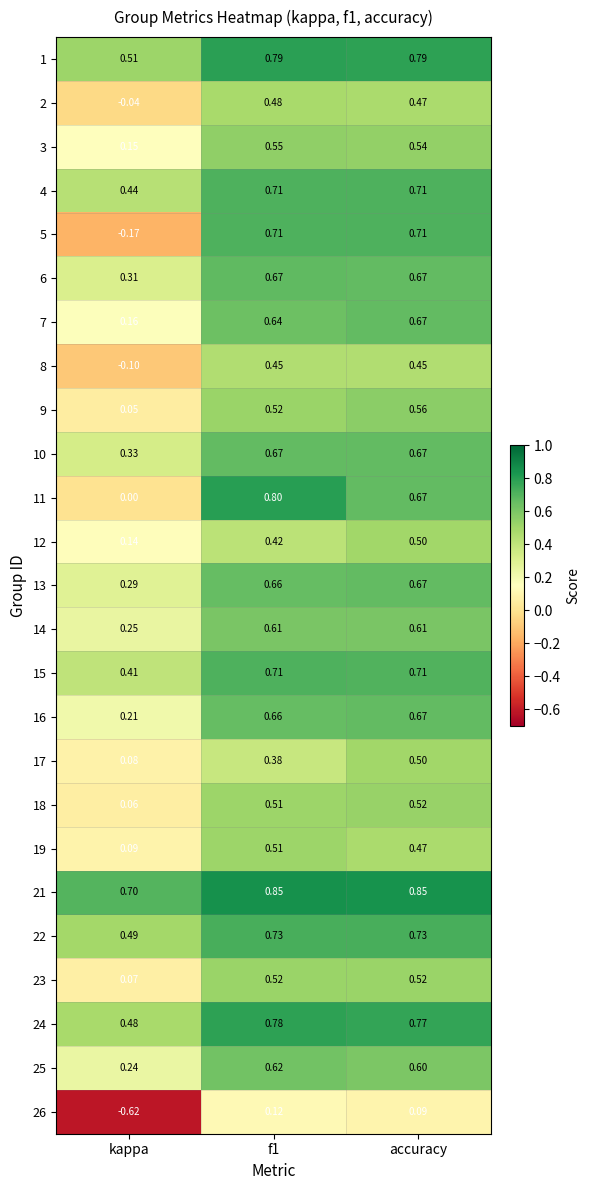

Which label corresponds to the smallest value in the chart?

kappa